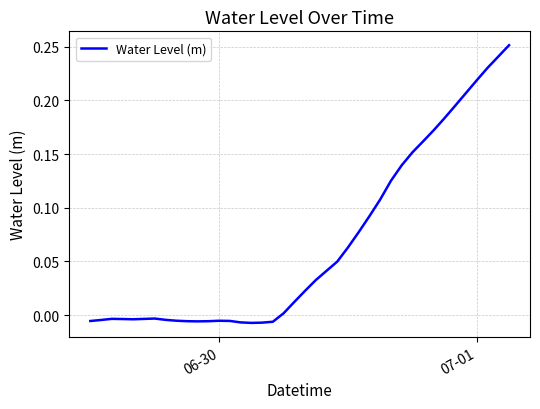

What is the average value?

0.1